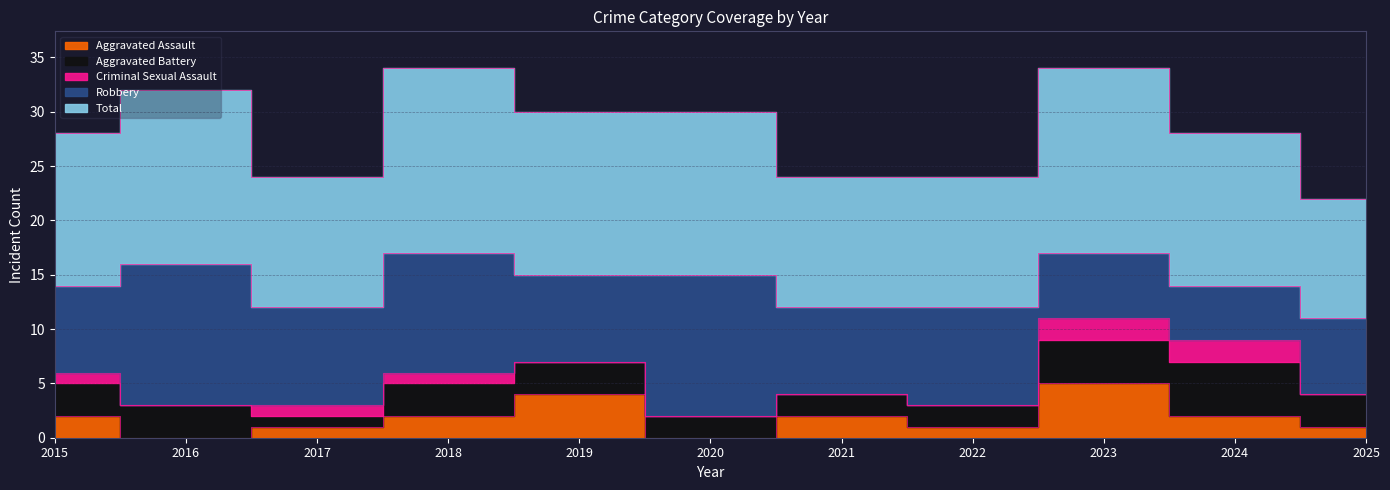

At which category does the chart reach its peak across all series?

2018